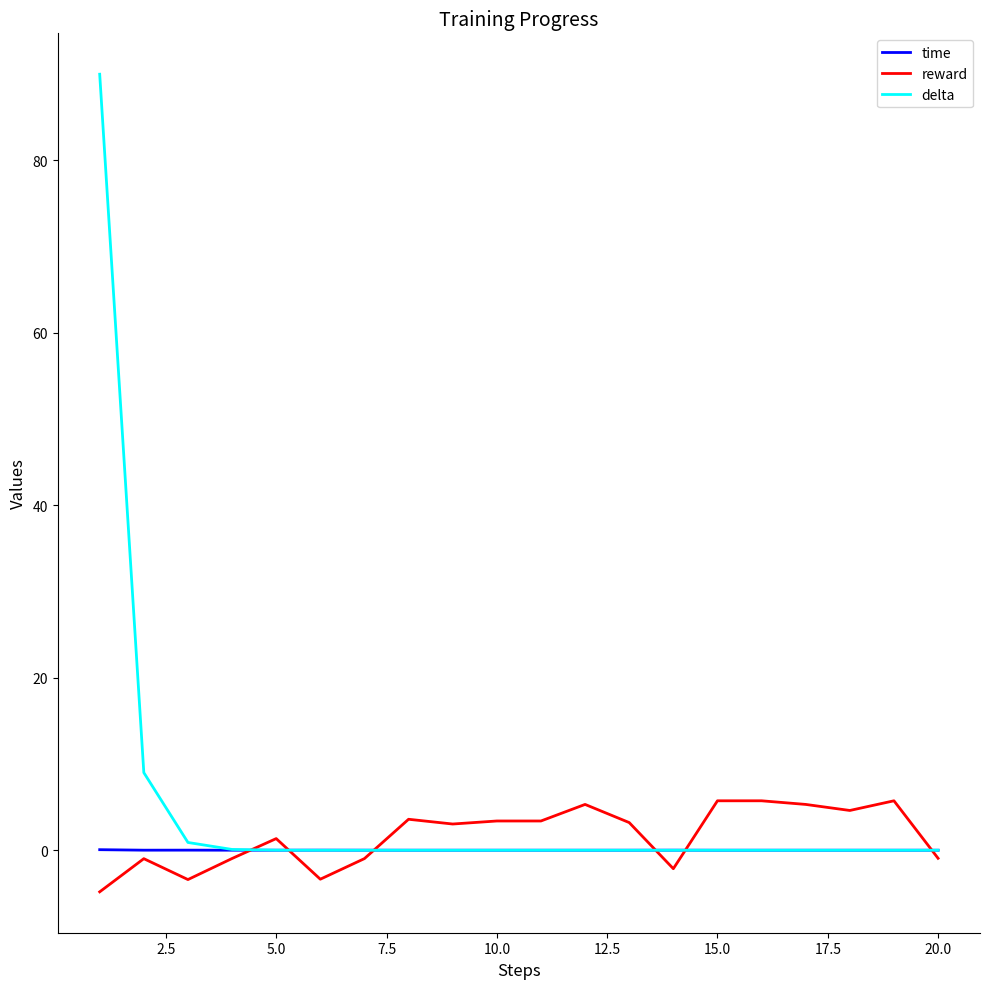

In time, how many points are higher than both neighbors (excluding endpoints)?

6